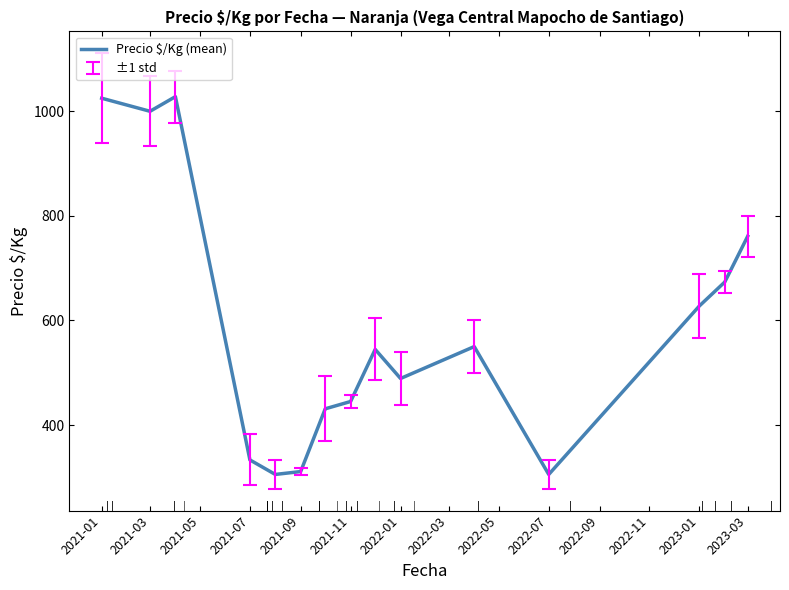

What is the smallest value displayed?

305.5